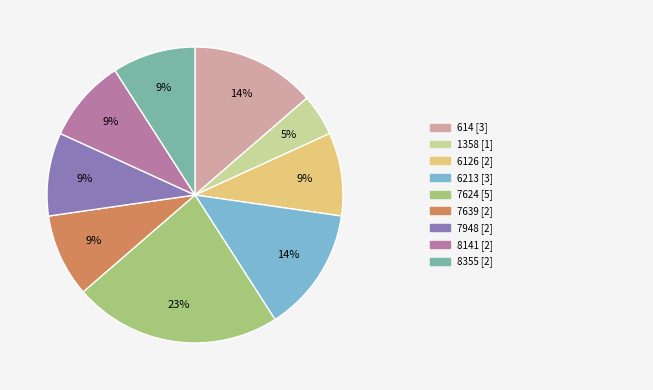

To the nearest percent, what is the average slice percentage?

11%